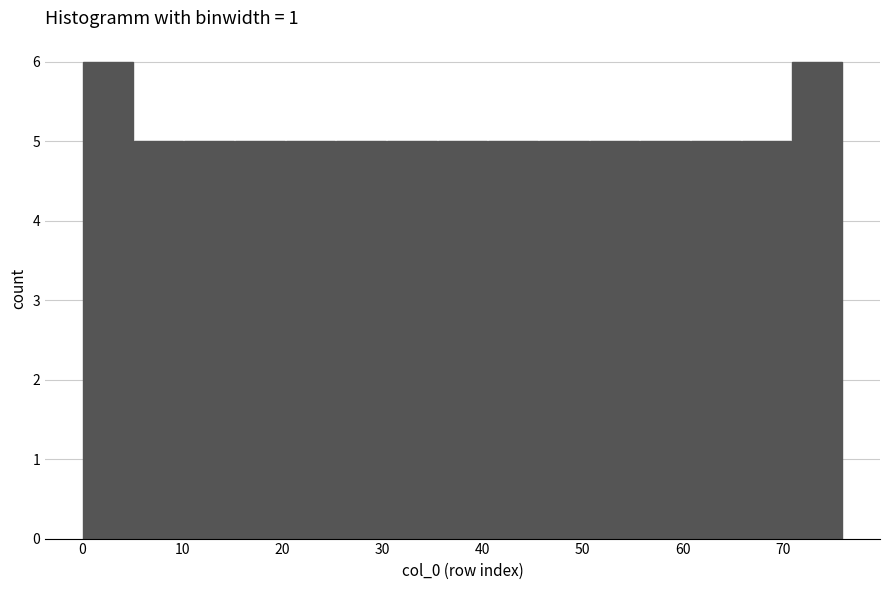

Reading left to right, list every bar in this chart as the range it spans on the x-axis followed by its height. Neither the bar edges nor the heights are printed on the chart, so give them approximately, as read against the axes.

0 to 5: 6
5 to 10: 5
10 to 15: 5
15 to 20: 5
20 to 25: 5
25 to 30: 5
30 to 35: 5
35 to 41: 5
41 to 46: 5
46 to 51: 5
51 to 56: 5
56 to 61: 5
61 to 66: 5
66 to 71: 5
71 to 76: 6